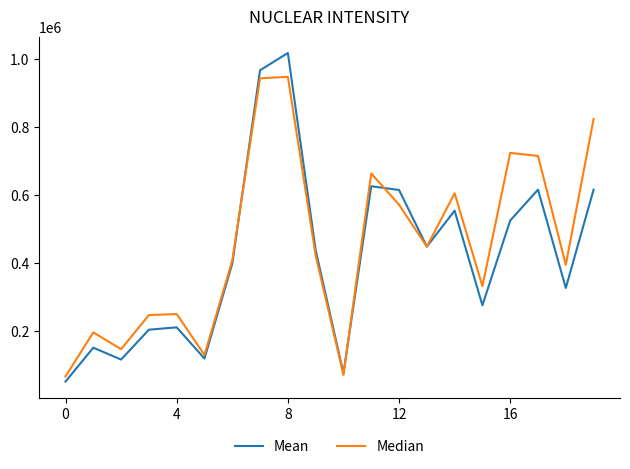

Which series has the widest spread of values?

Mean